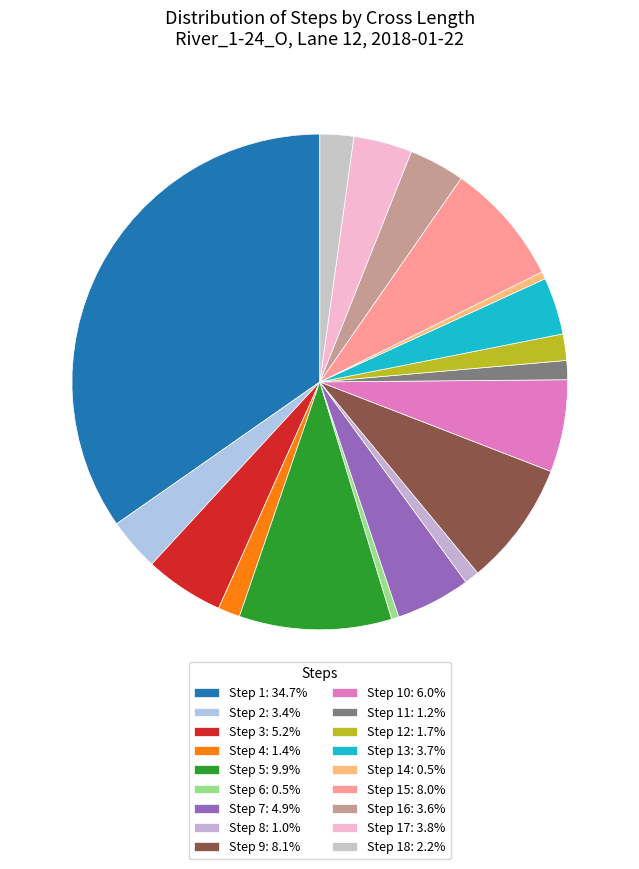

Does any single category account for the majority?

No